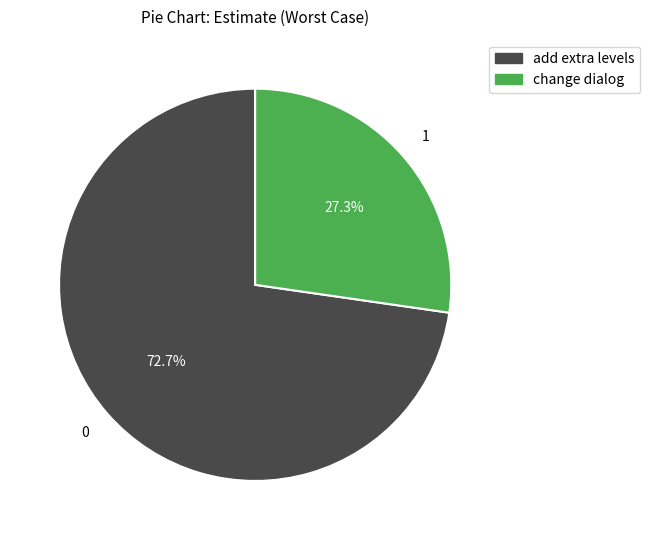

How many slices are in this pie chart?

2